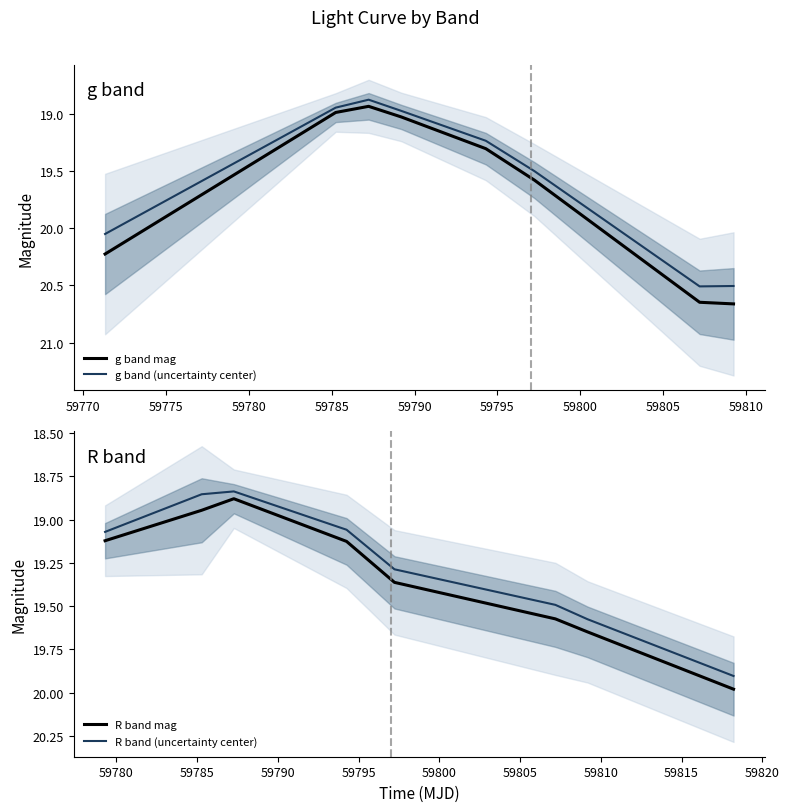

What is the average value of the g band mag series?

19.7